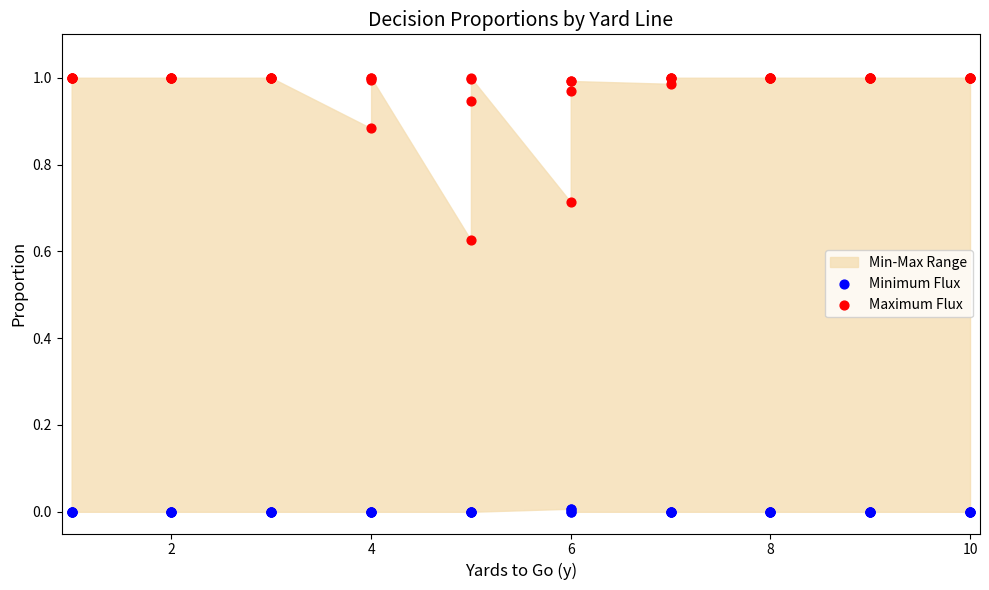

Which series reaches the minimum Y coordinate?

Minimum Flux